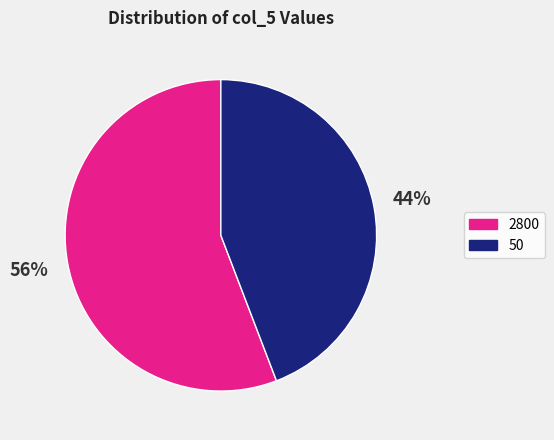

To the nearest percent, what portion does 2800 represent?

56%